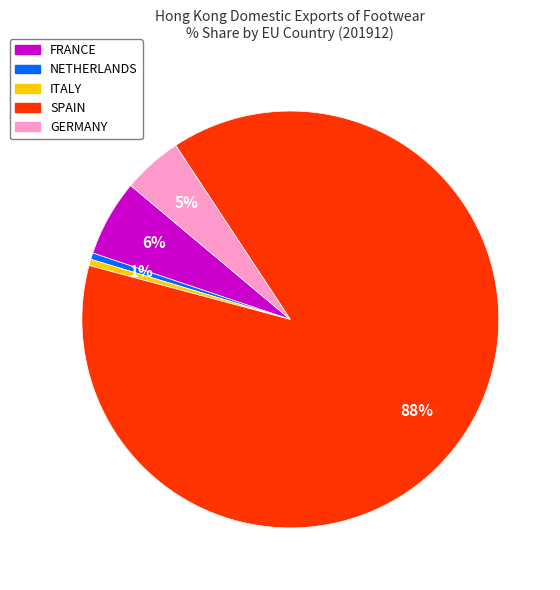

Is it true that FRANCE is 20% of the pie?

False